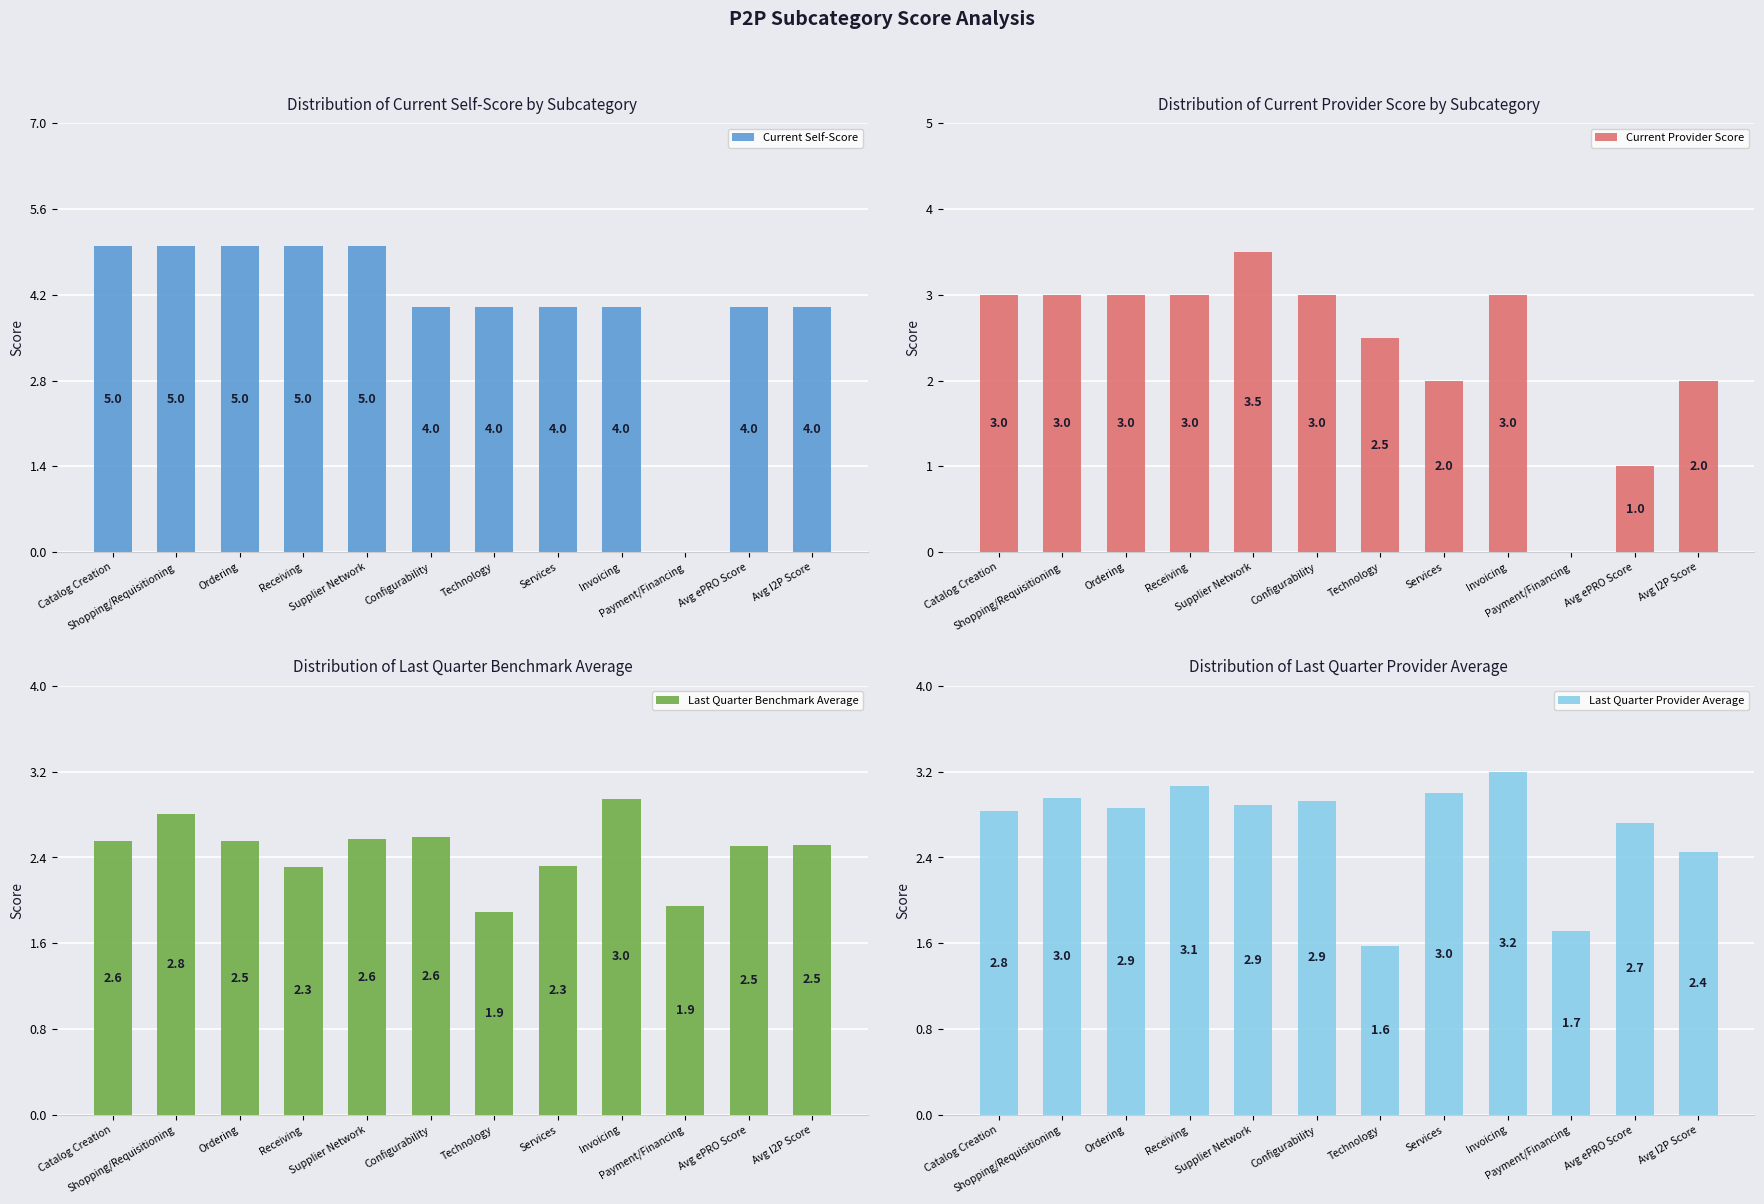

Which series has the largest total across all categories?

Current Self-Score